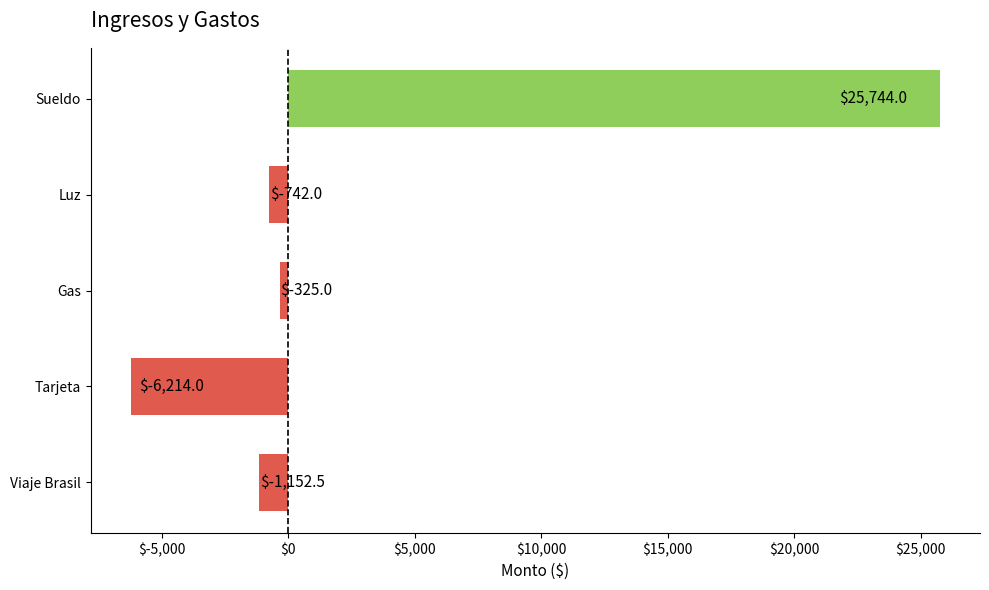

What position from the bottom is Viaje Brasil?

1